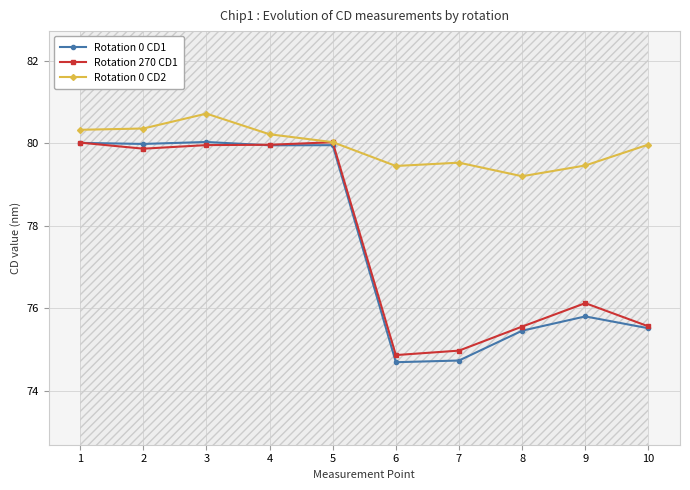

Where is Rotation 270 CD1 nearest to the value 77?

9